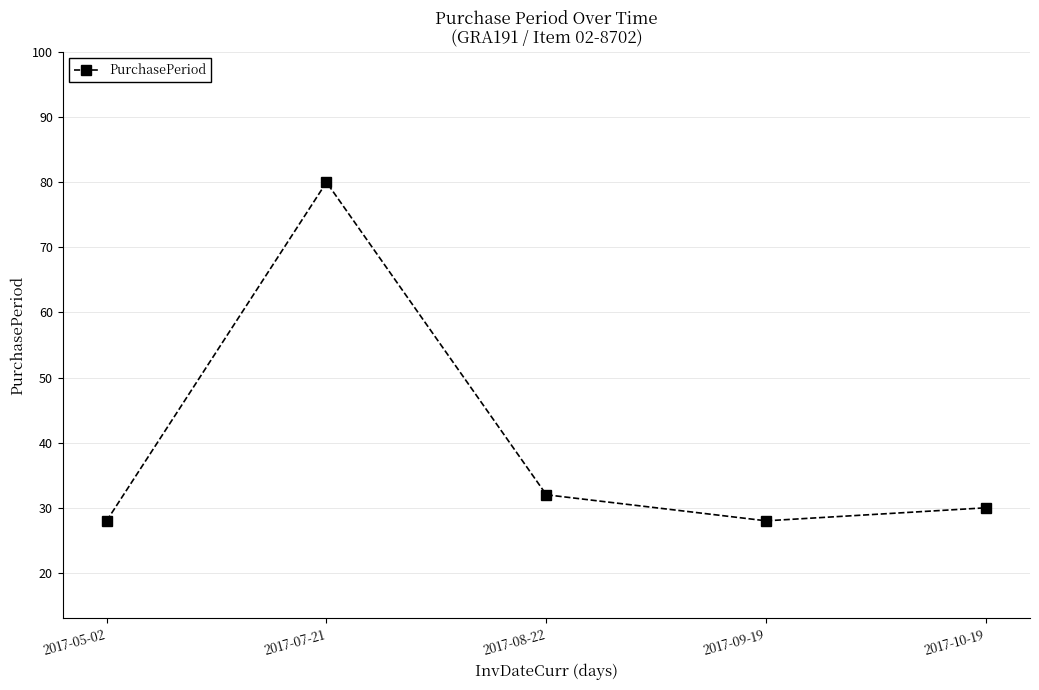

What is the change in value from 2017-05-02 to 2017-07-21?

+52